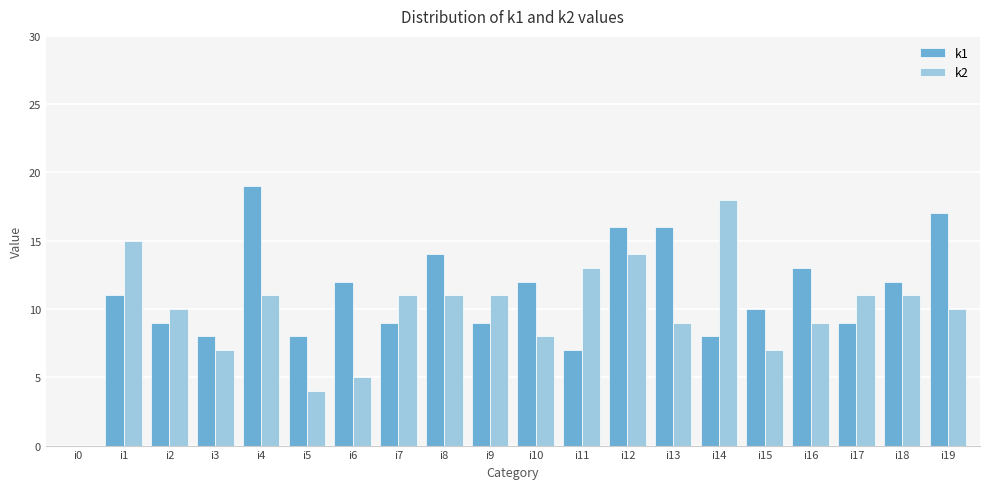

What is the sum of all k1 values?

219